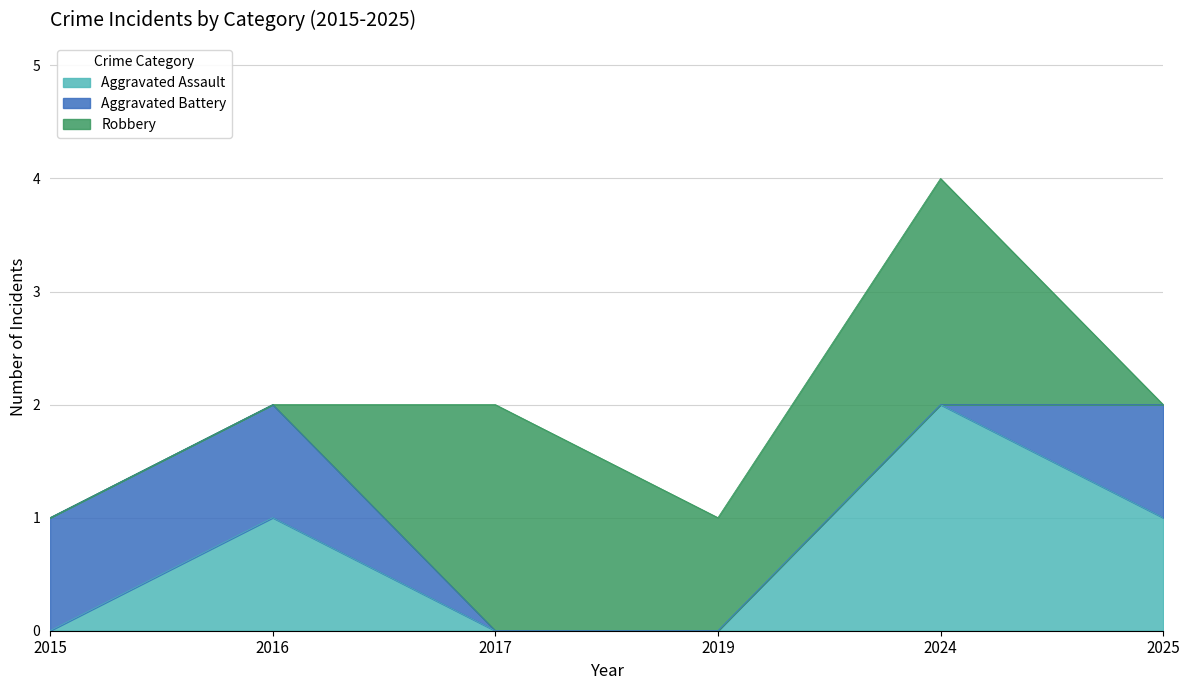

Which label corresponds to the largest value in the chart?

2024